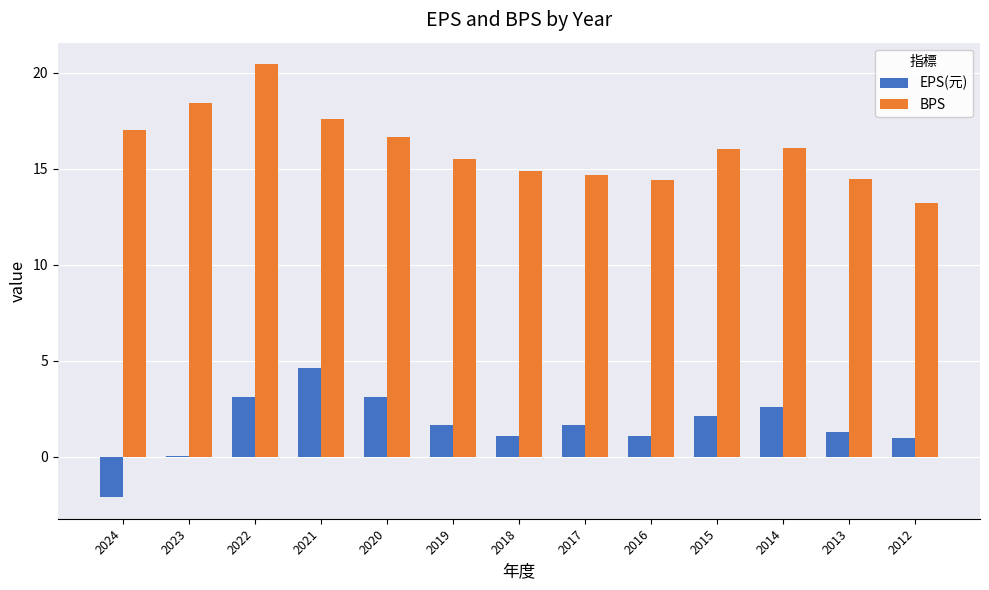

What is the maximum value shown in the chart?

20.4